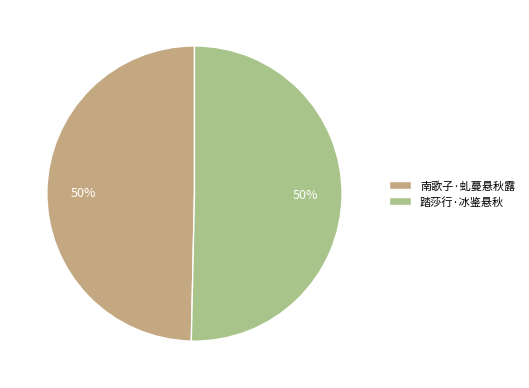

To the nearest percent, what is the average slice percentage?

50%